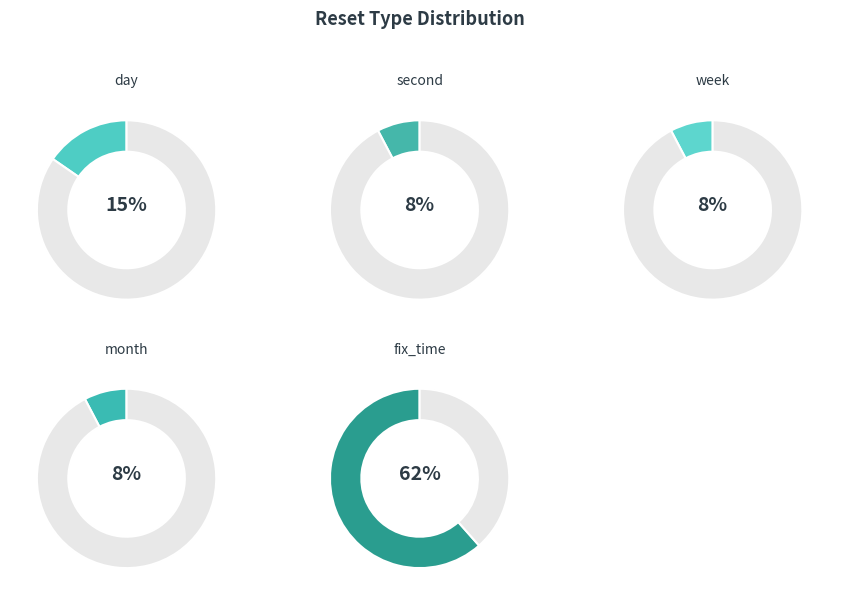

How much of the chart is everything except day?

84.6%